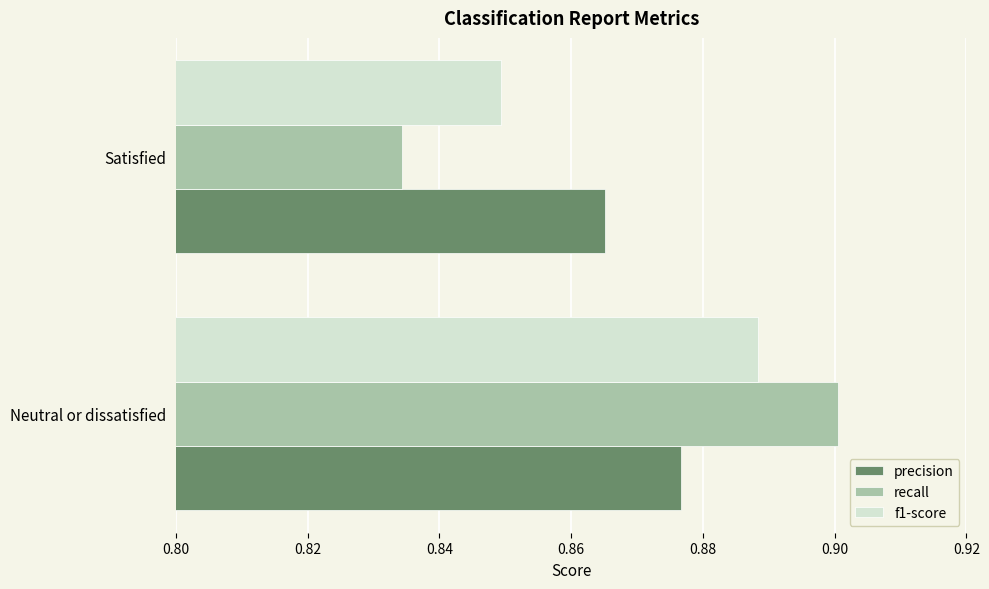

At which category does the chart reach its peak across all series?

Neutral or dissatisfied